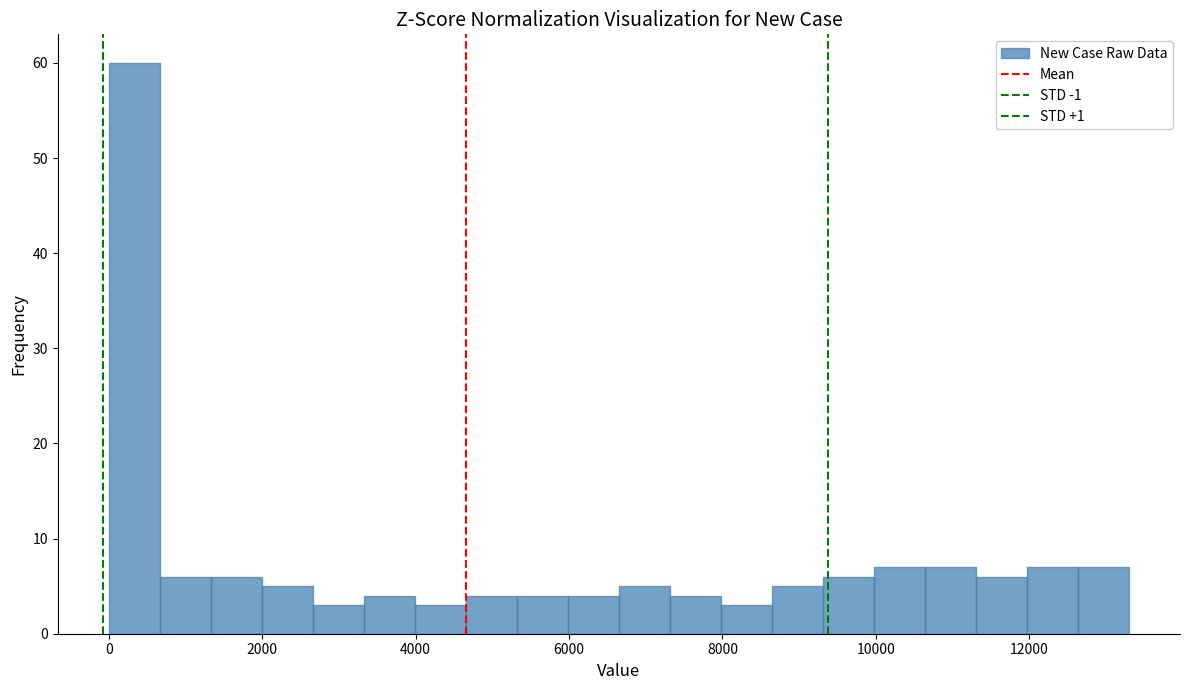

Read against the x-axis, roughly where is the centre of the tallest bar?

400